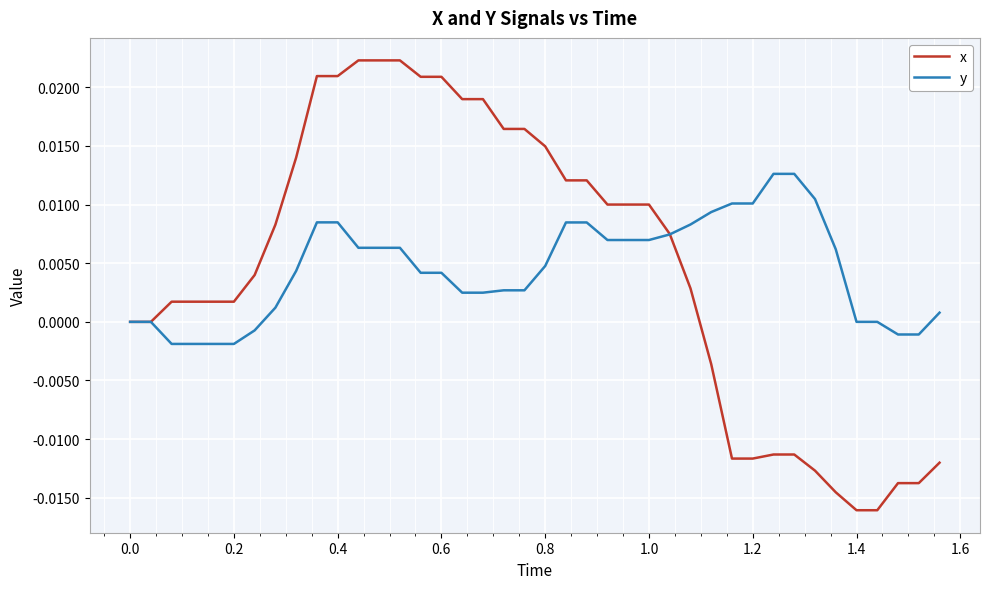

Does the chart display data point markers on the line(s)?

No